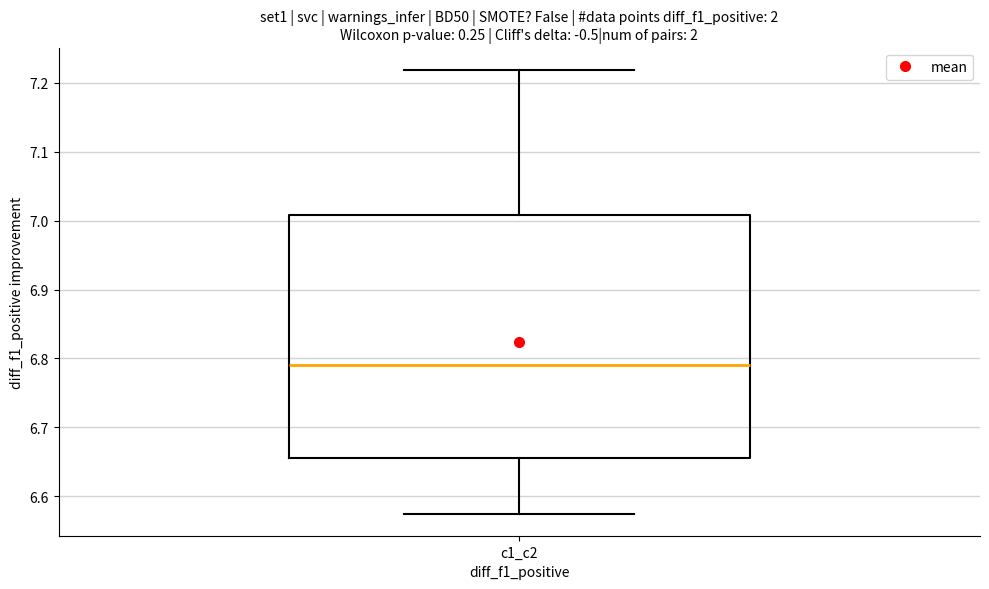

Transcribe this box plot: give where the median line is, the range the box spans, and where the two whiskers end, as read against the y-axis. The values are not printed on the chart, so give them approximately, as read against the axis.

median 6.79, box 6.66 to 7.01, whiskers 6.57 to 7.22